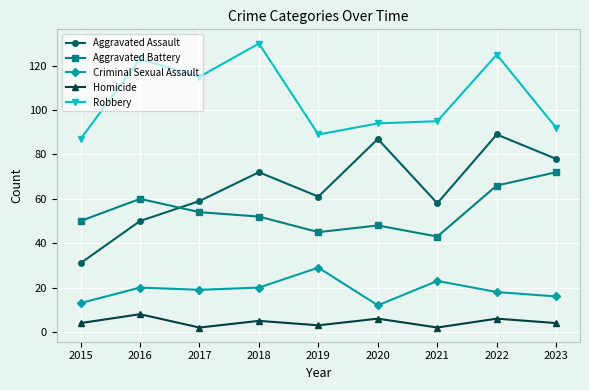

True or false: Robbery and Criminal Sexual Assault intersect in this chart.

False